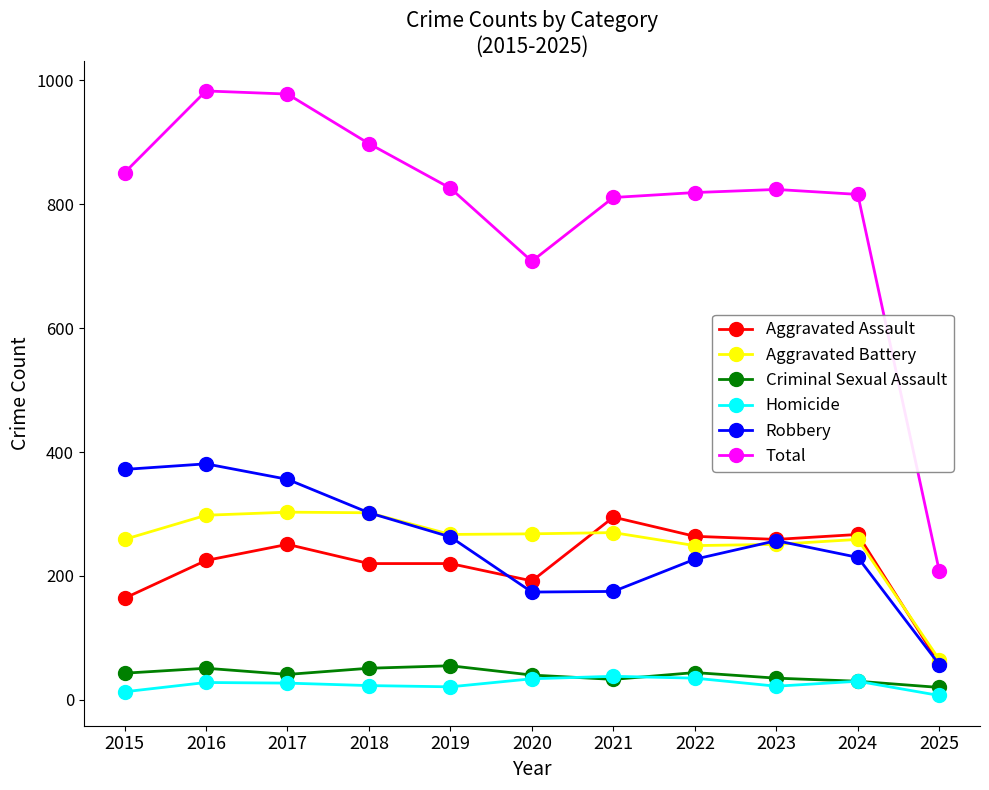

What are all the series names shown in the legend?

Aggravated Assault, Aggravated Battery, Criminal Sexual Assault, Homicide, Robbery, Total